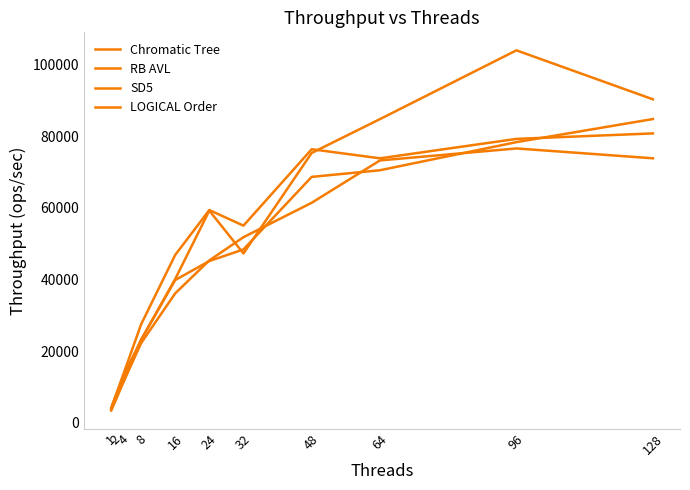

What is the smallest value displayed?

3449.3